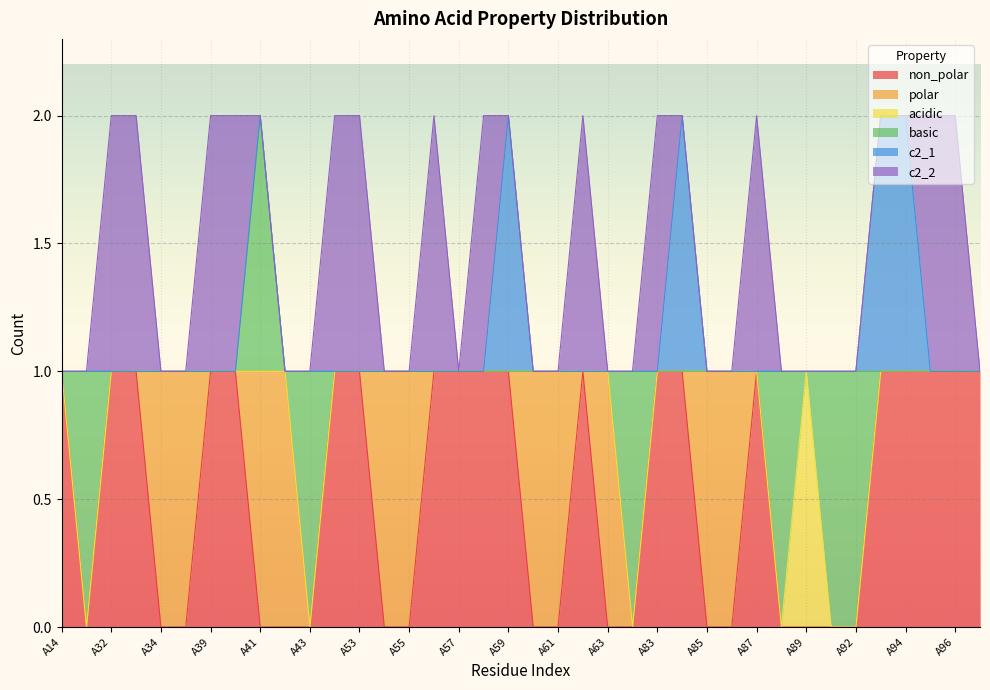

The acidic series shows 1 at A58. True or false?

False